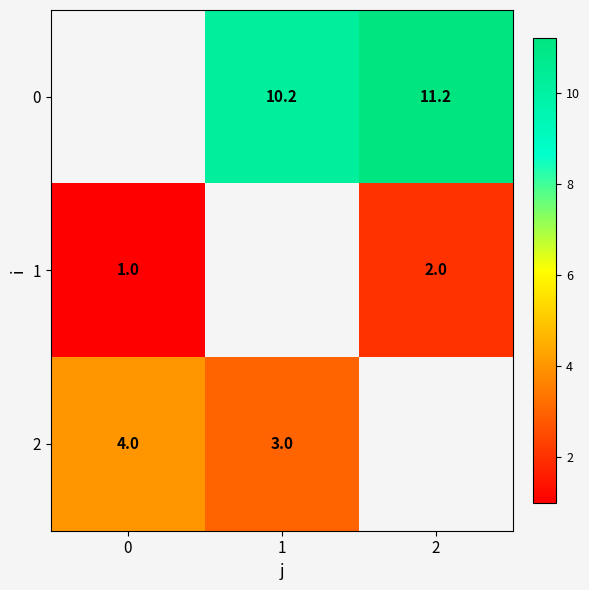

True or false: 2 has a value of 5.3 at 1.

False